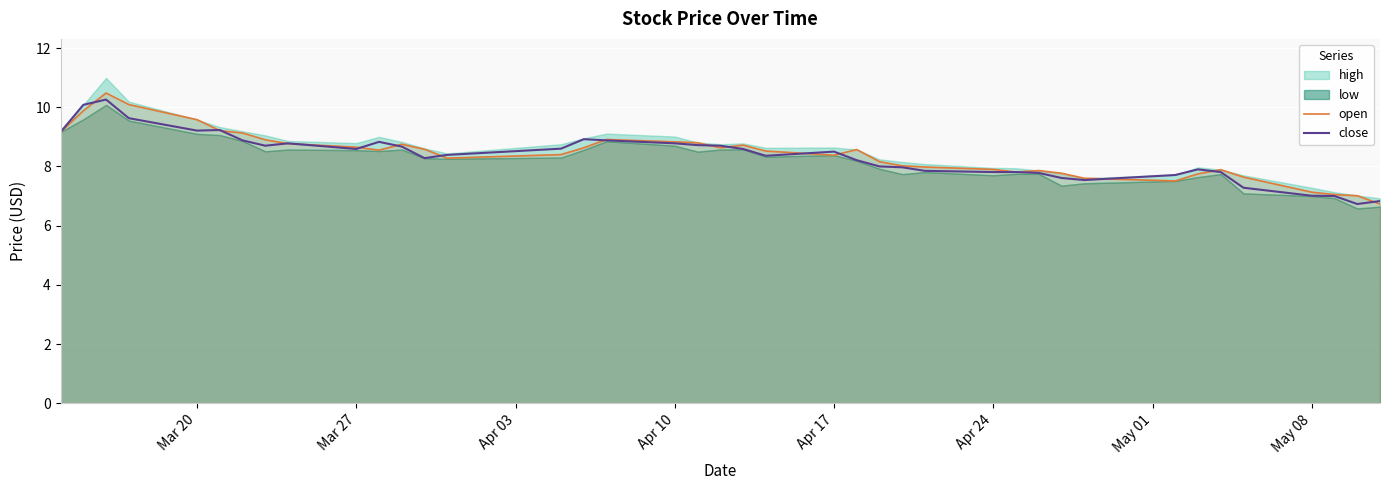

What is the minimum value for close?

6.7